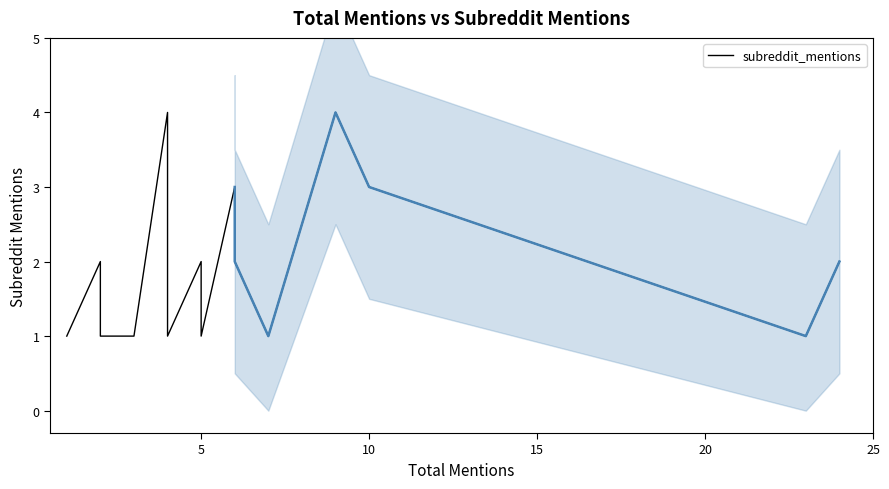

True or false: the data shows 2 at 21.

False